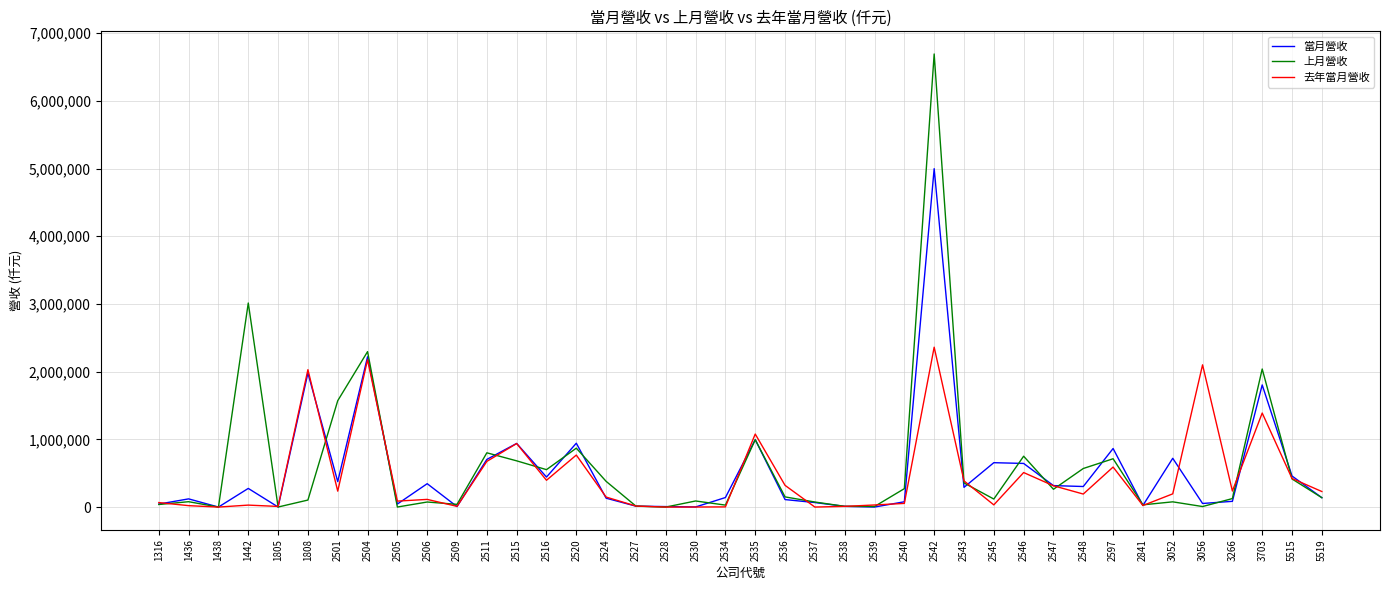

Count the number of categories in the chart.

40